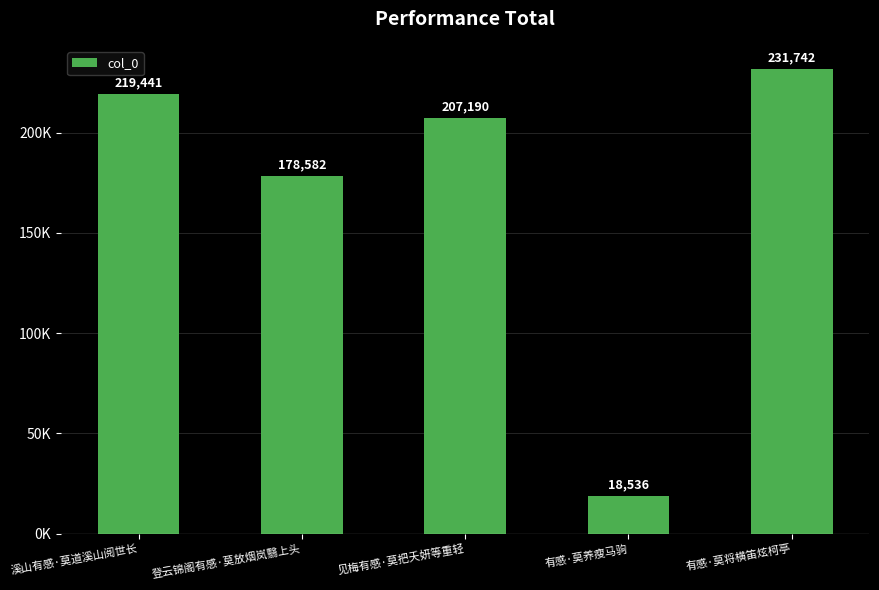

What is the label of the 4th bar from the left?

有感·莫养瘦马驹